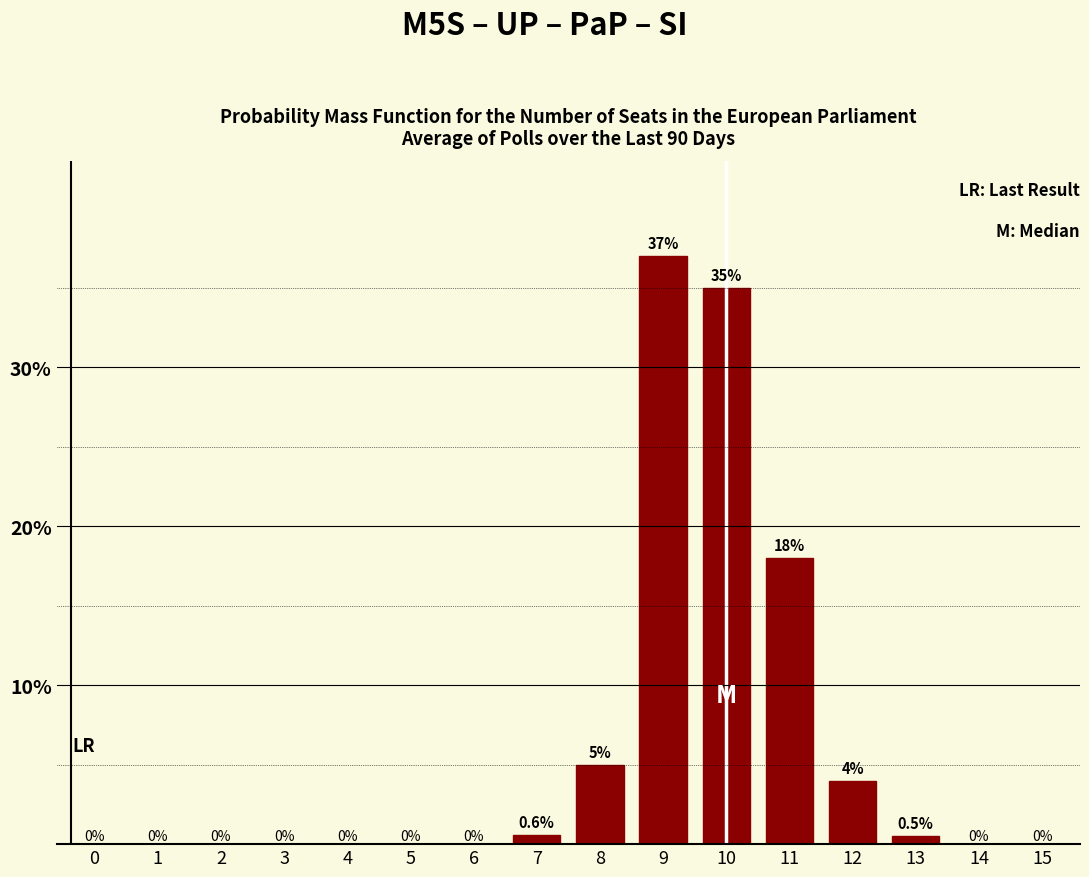

Are the bars horizontal?

No